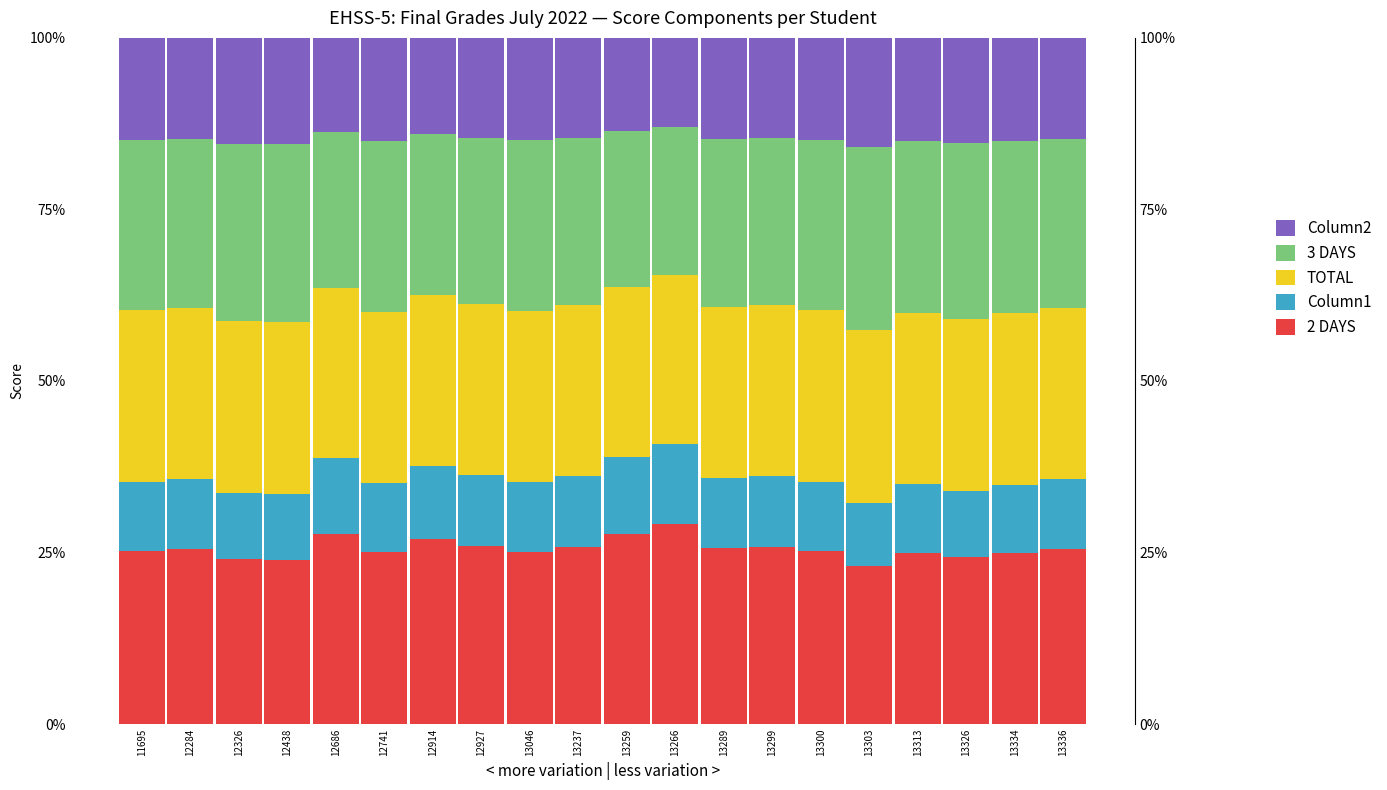

True or false: 2 DAYS has a value of 34.2 at 13046.

False